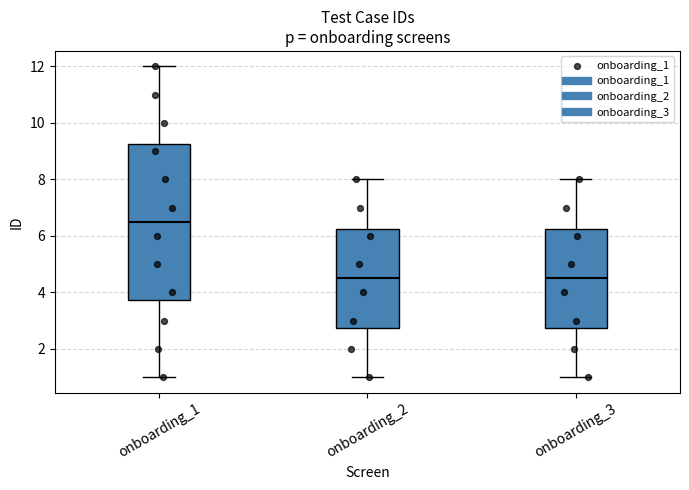

Reading left to right, transcribe this box plot: for each box, give where its median line is, the range the box spans, and where its two whiskers end, as read against the y-axis. The values are not printed on the chart, so give them approximately, as read against the axis.

onboarding_1: median 6.6, box 3.8 to 9.2, whiskers 1.0 to 12.0
onboarding_2: median 4.6, box 2.8 to 6.2, whiskers 1.0 to 8.0
onboarding_3: median 4.6, box 2.8 to 6.2, whiskers 1.0 to 8.0